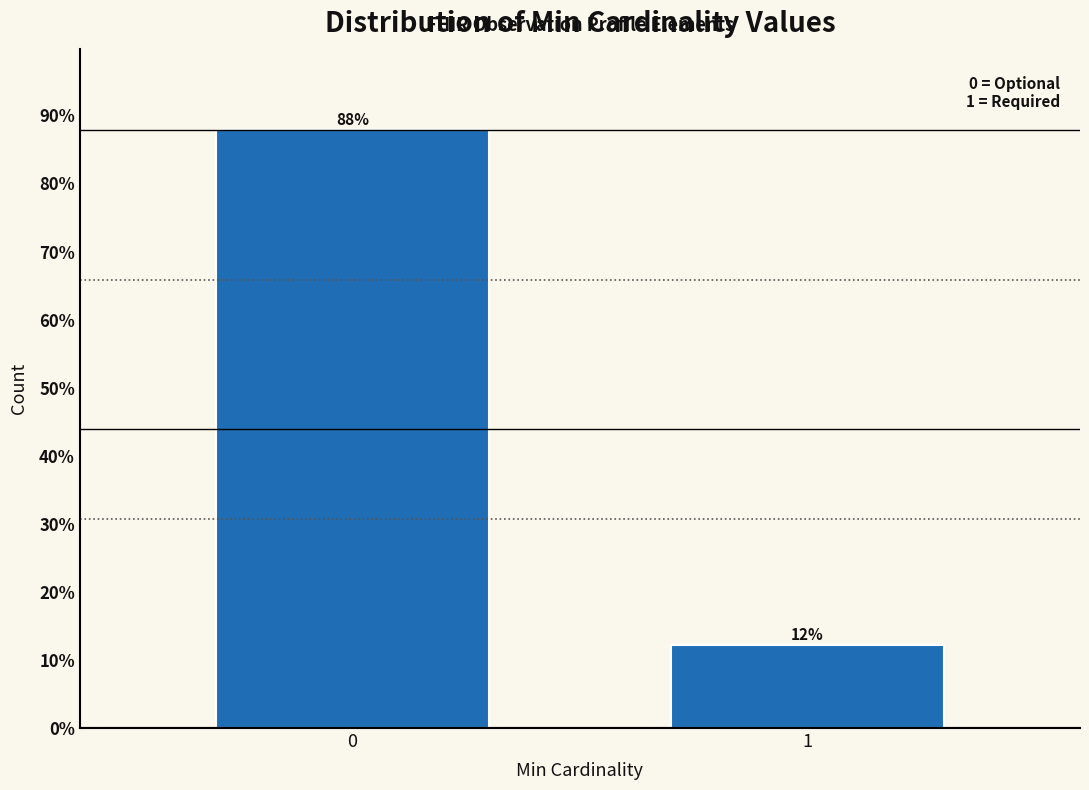

What is the average value?

50.0